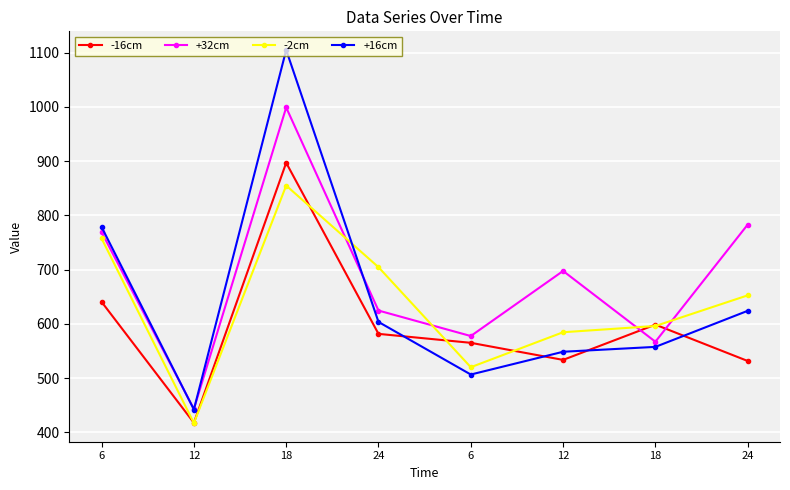

What are all the series names shown in the legend?

-16cm, +32cm, -2cm, +16cm